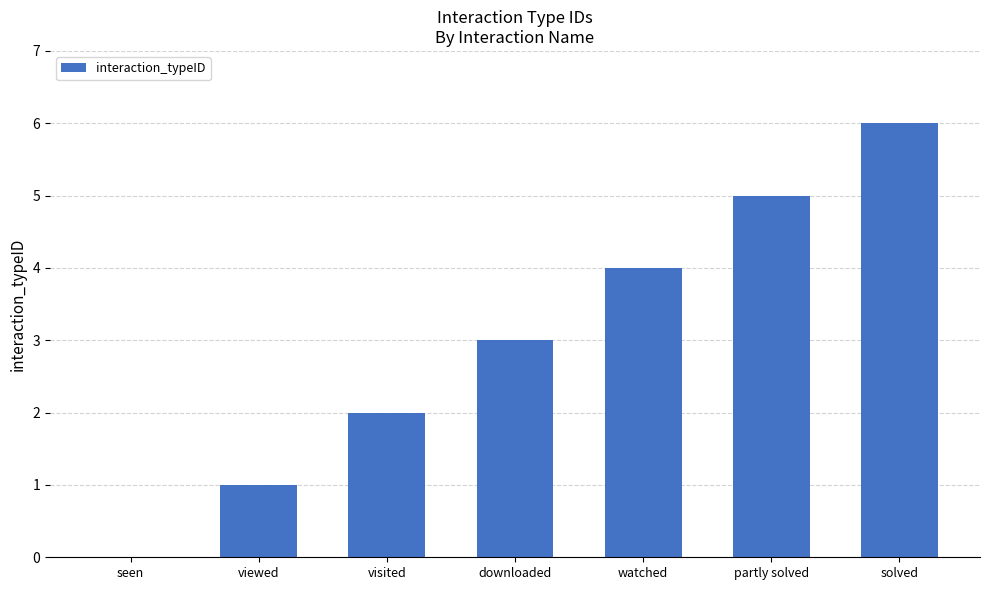

Between watched and solved, which is larger?

solved